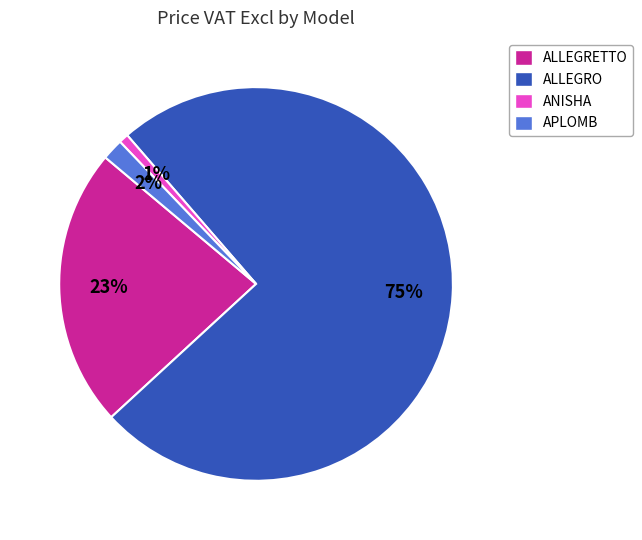

True or false: ALLEGRO accounts for 75% of the total.

True